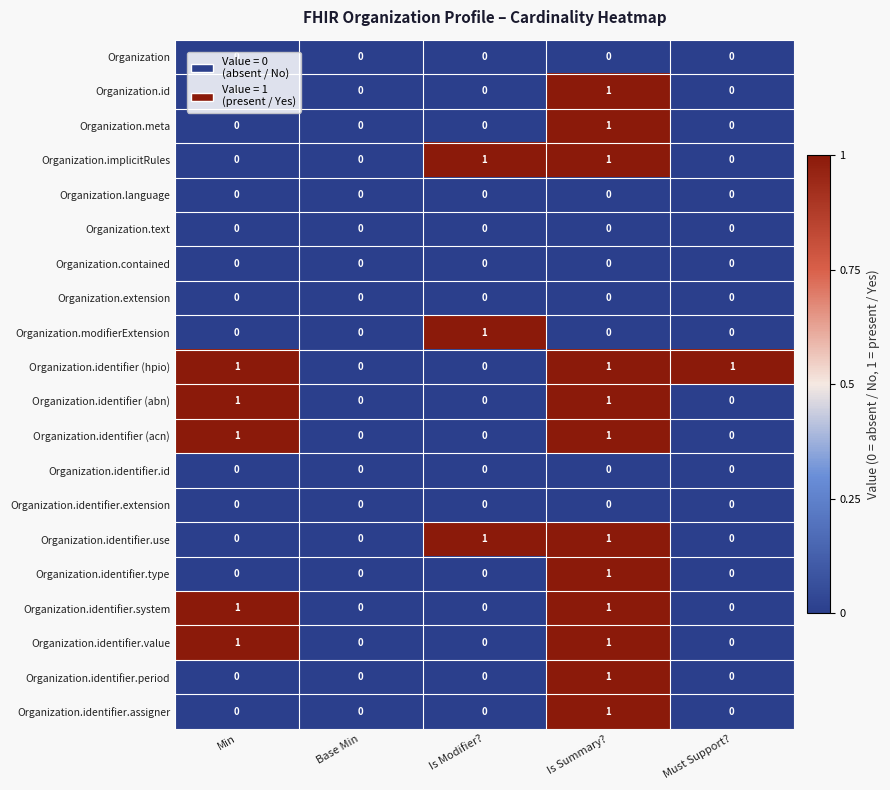

How many Organization.identifier.assigner values are between 0 and 1?

5